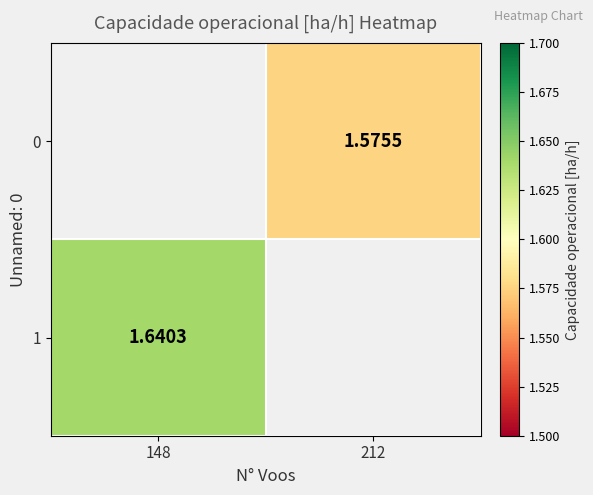

Which series has the largest total across all categories?

1